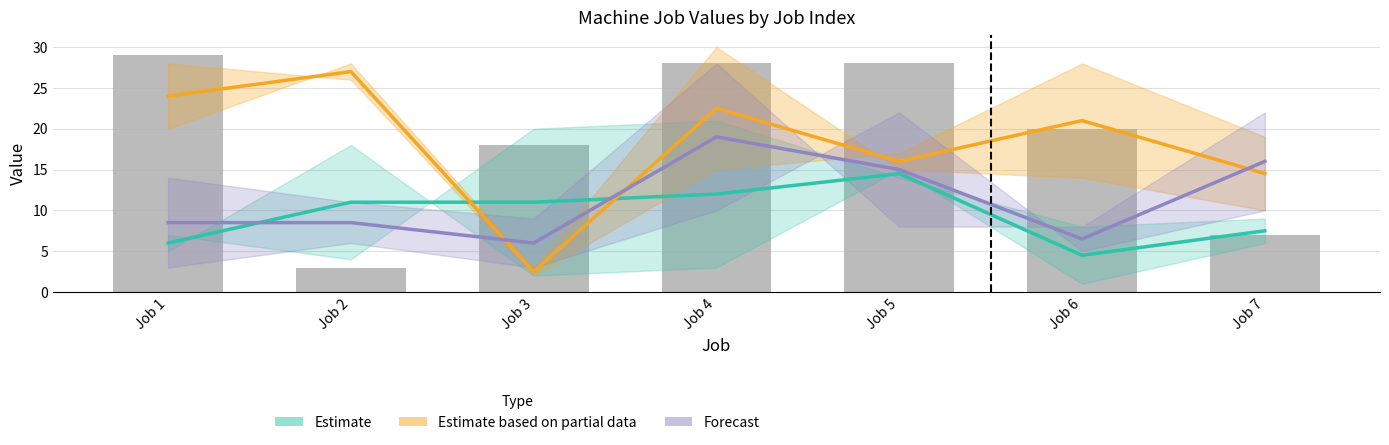

List the series in order of their peak value, highest first.

Machine 7 (bars), Estimate based on partial data, Forecast, Estimate